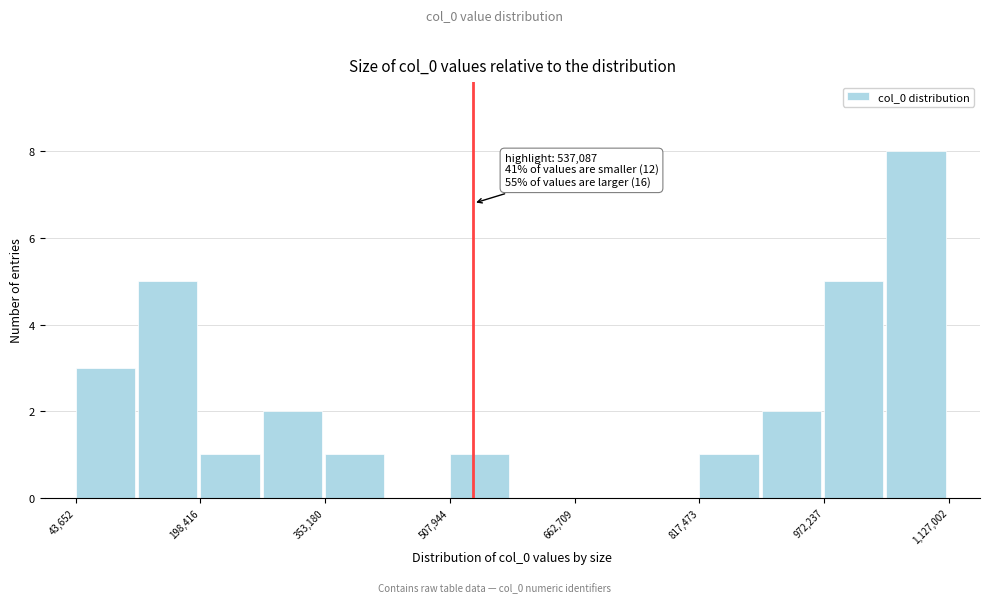

Around what value on the x-axis is the tallest bar? Give the approximate position of its centre, as read against the axis.

1080000